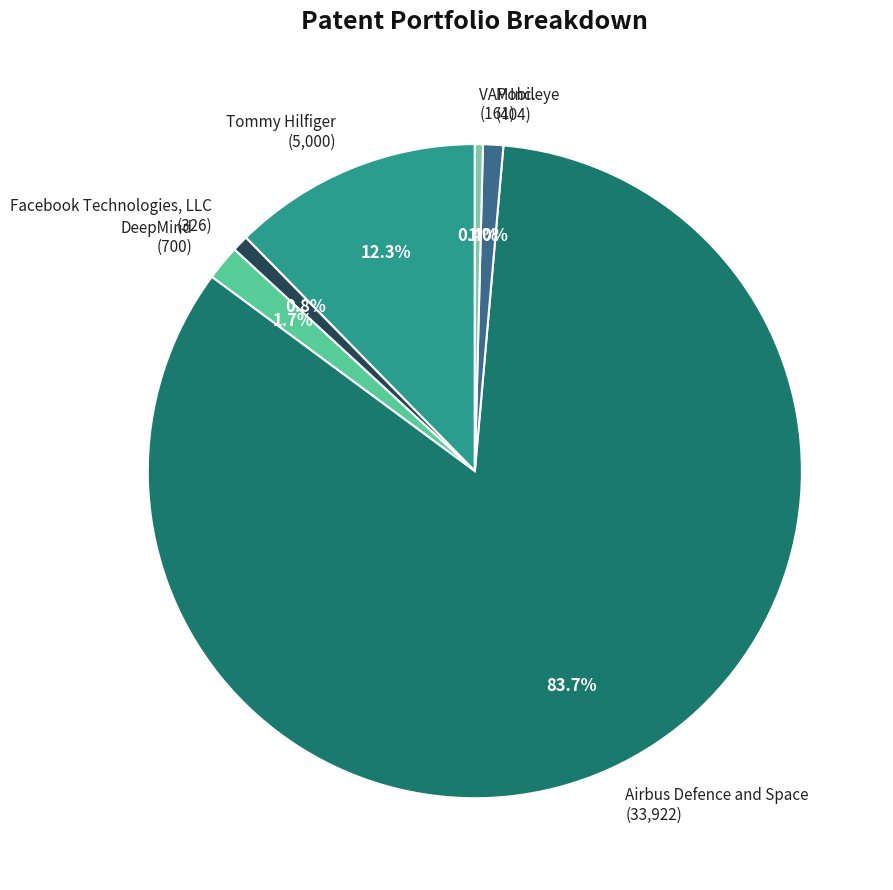

Is there a majority slice in this chart?

Yes